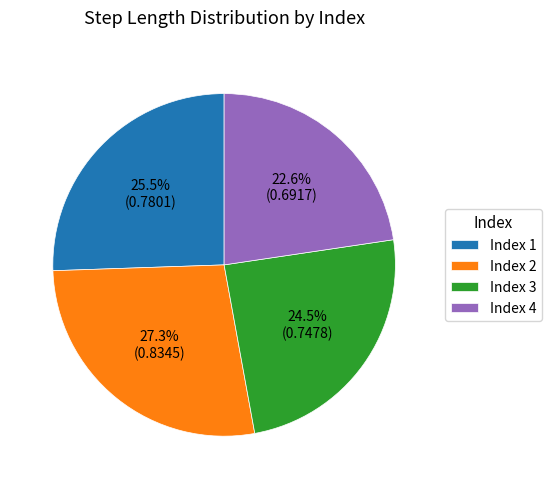

Which category has the smallest portion of the pie?

Index 4